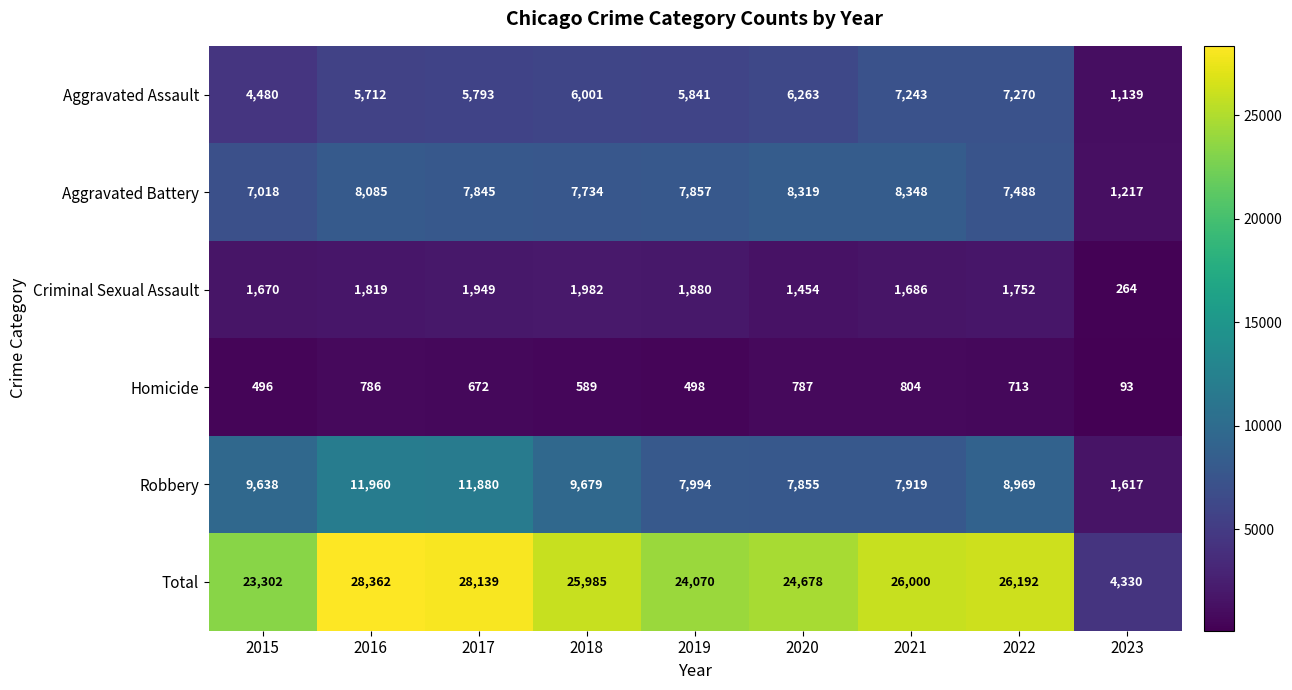

What is the maximum value shown in the chart?

28362